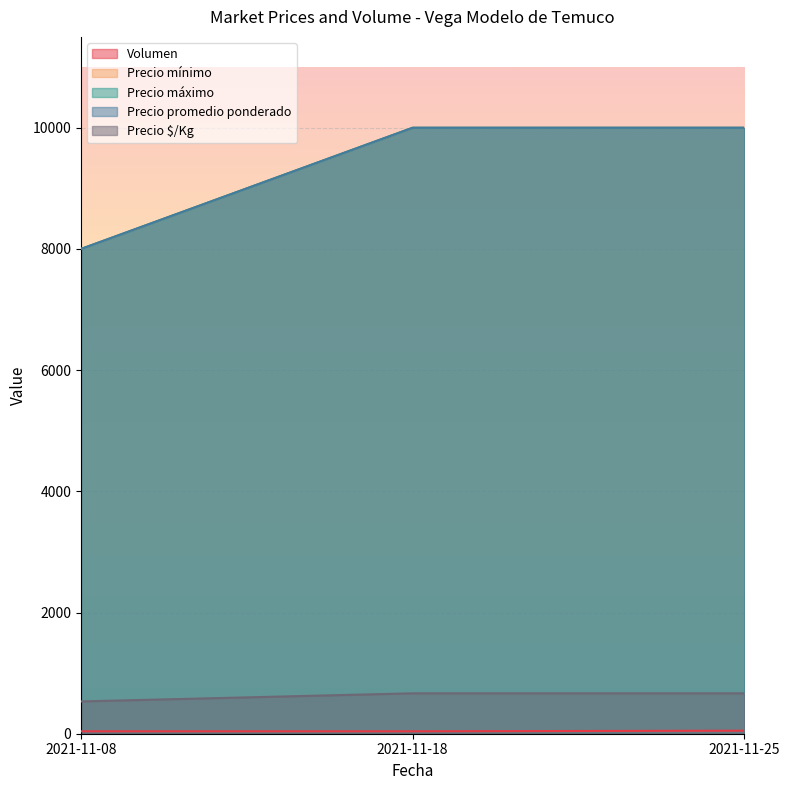

What is the difference between the maximum and second lowest values in the Volumen series?

10